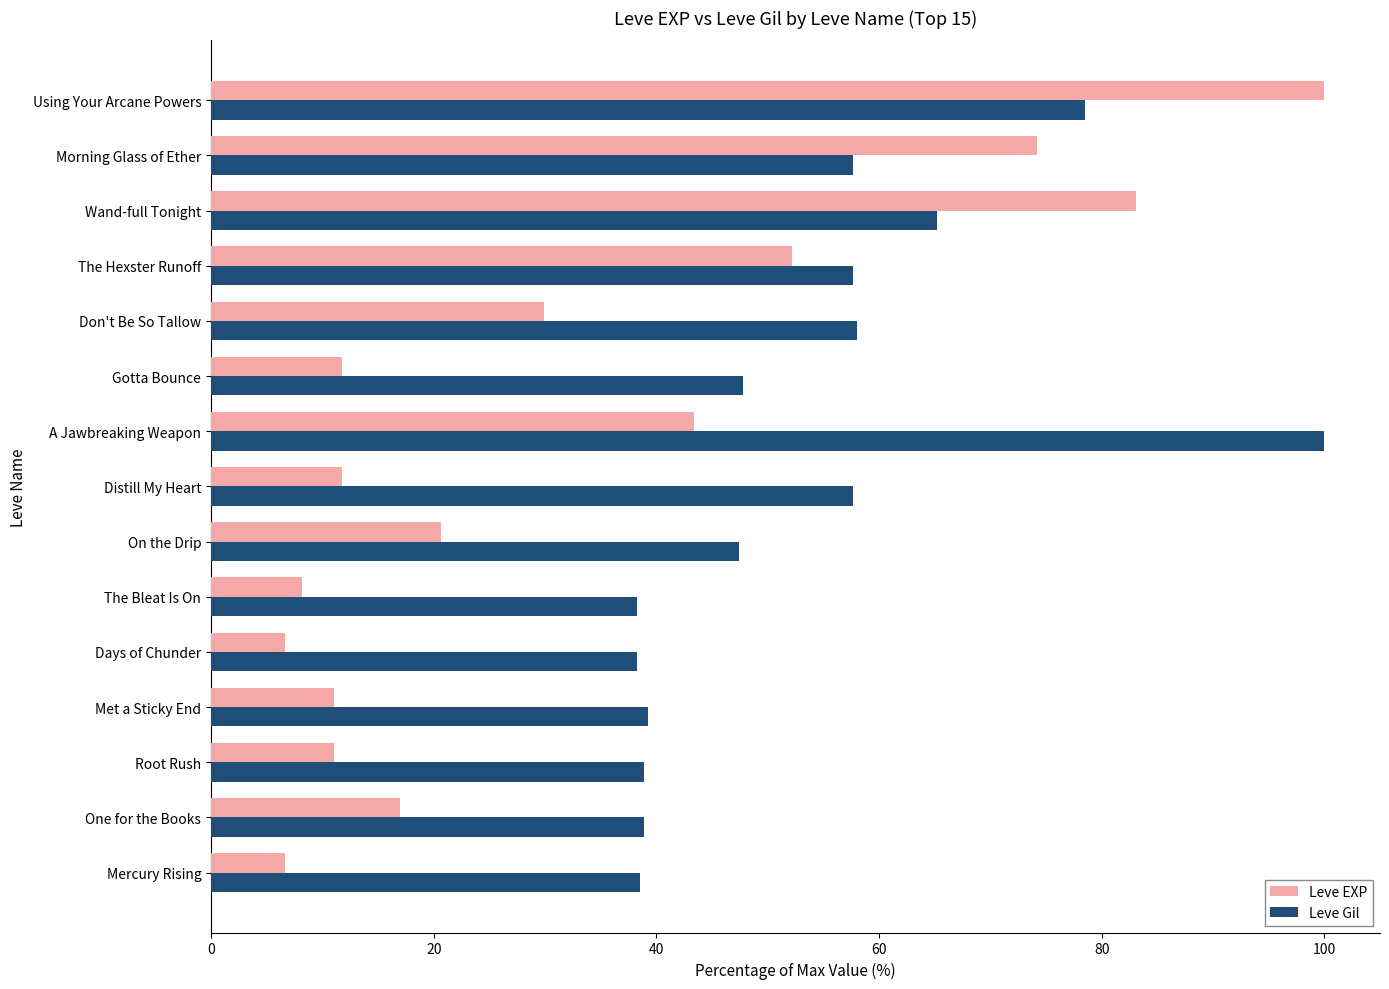

At how many categories does at least one series exceed 34?

15